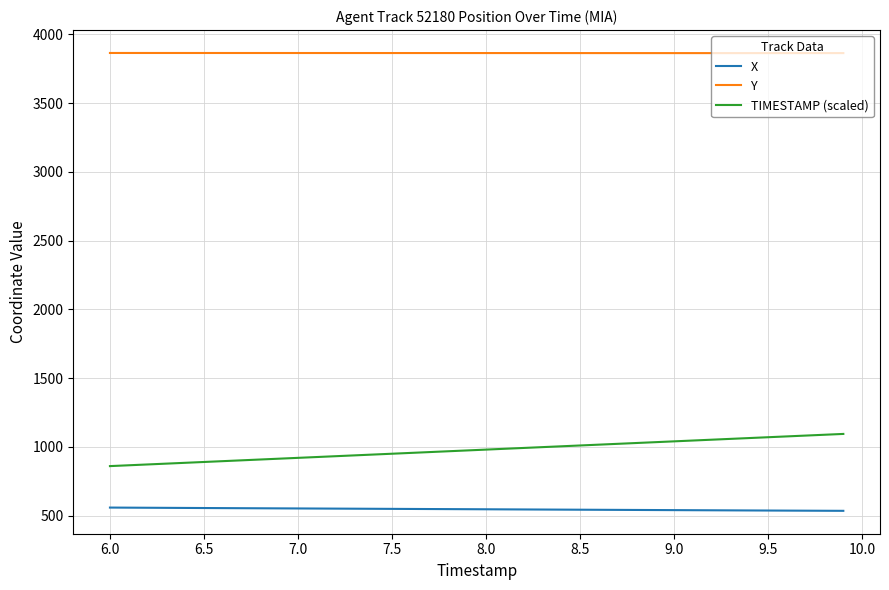

How many distinct data groups are displayed?

3